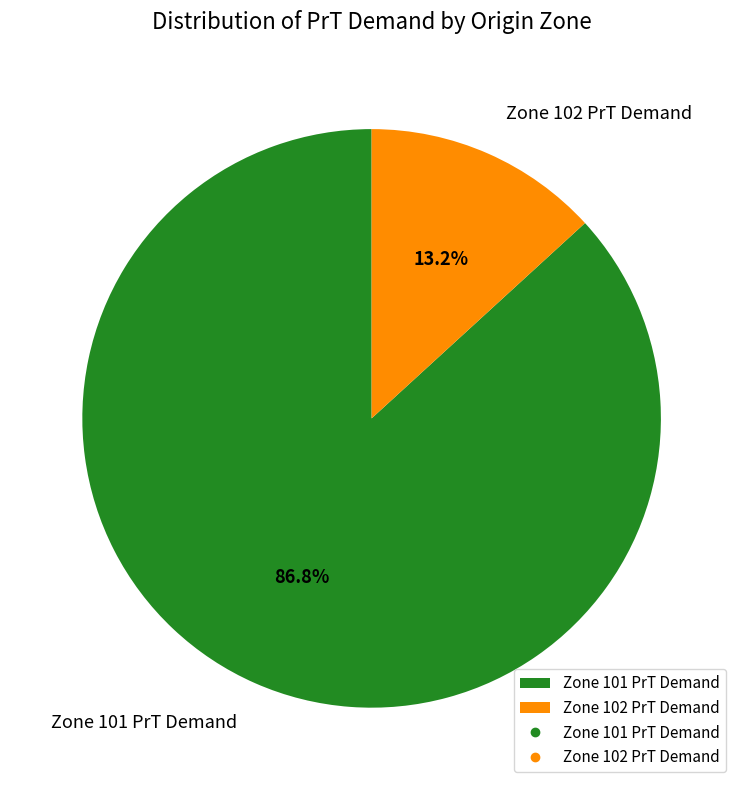

What is the total percentage of Zone 102 PrT Demand and Zone 101 PrT Demand?

100.0%